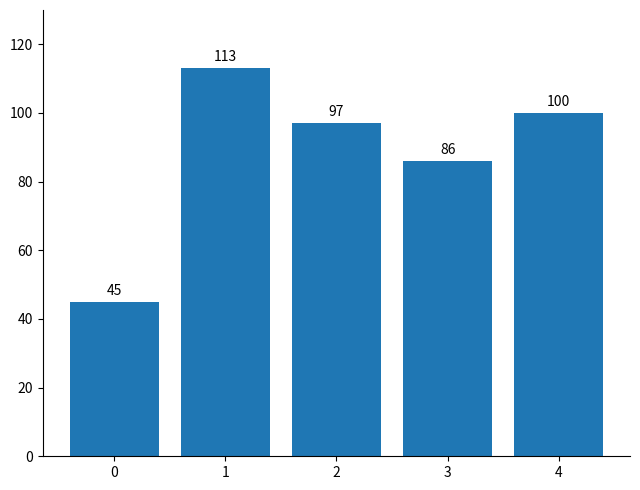

Is it true that the value at 2 is 159?

False